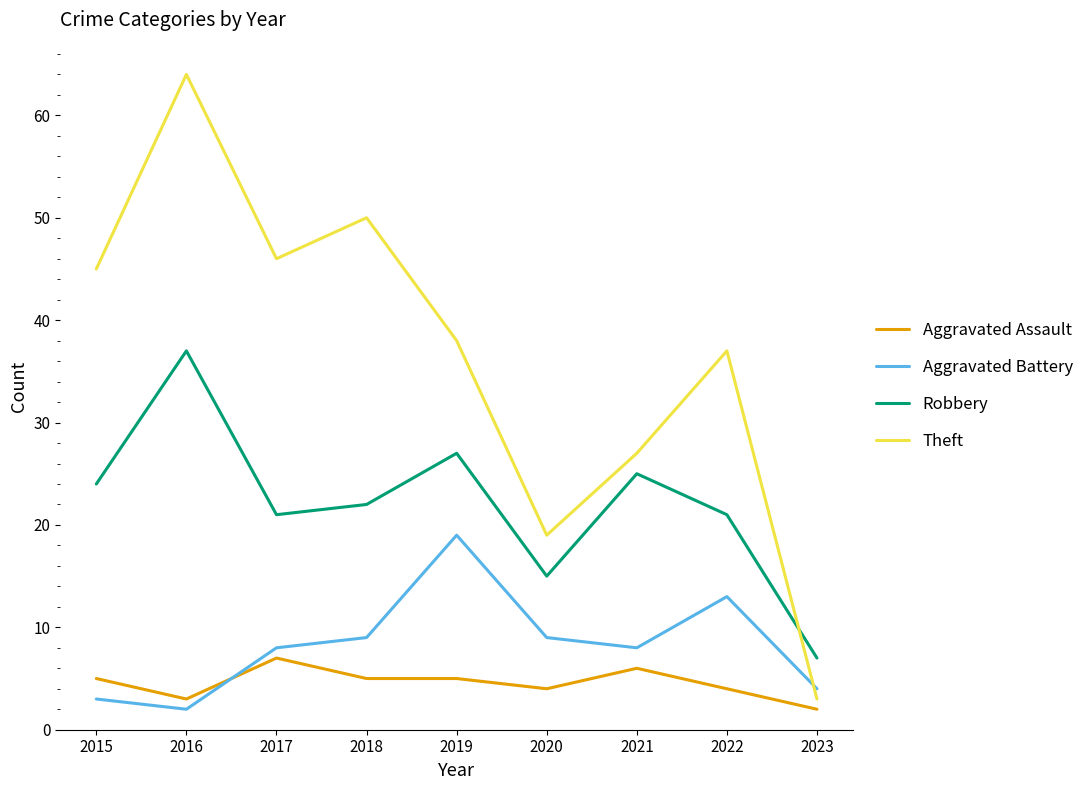

At how many categories does at least one series exceed 44?

4